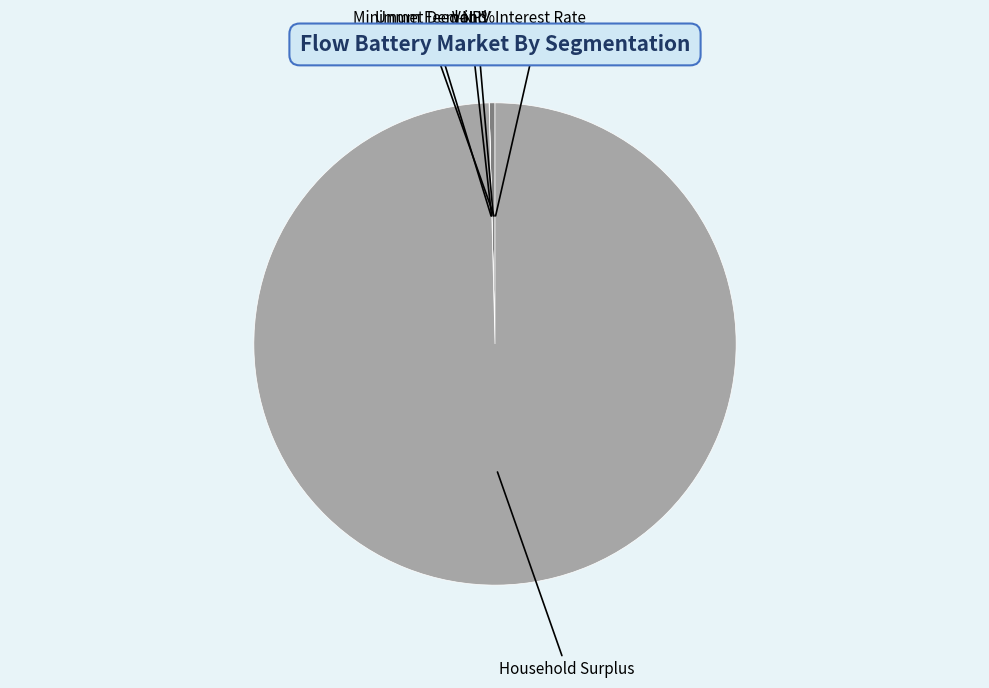

Is it true that Household Surplus is 93% of the pie?

False